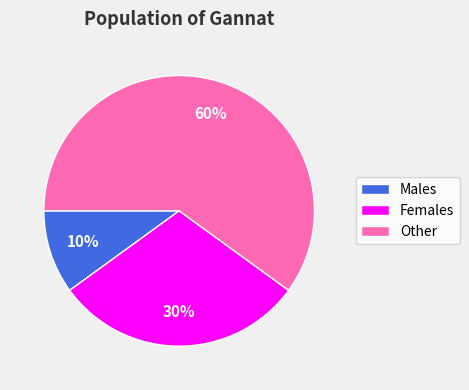

To the nearest percent, what is the difference between the largest and smallest slice percentages?

50%